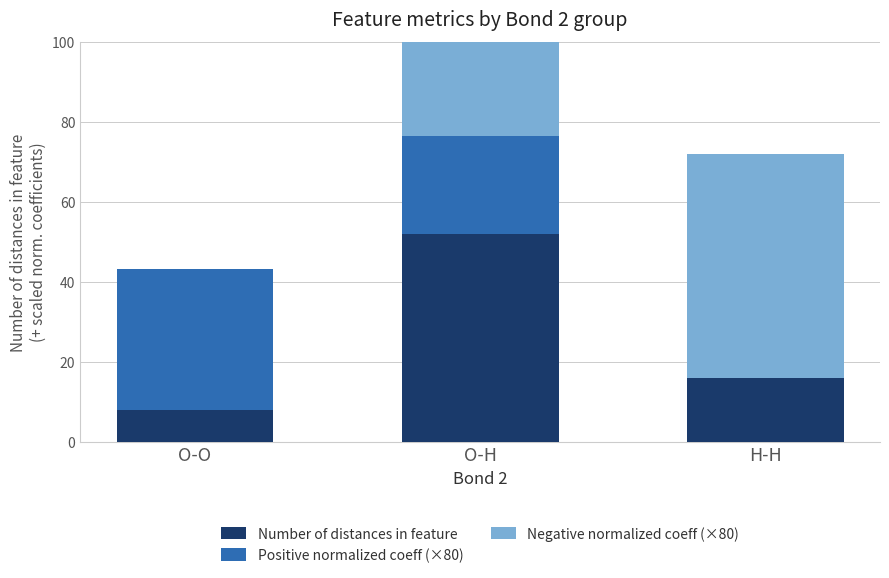

What is the value of the Number of distances in feature bar at the 2nd from the left?

52.0